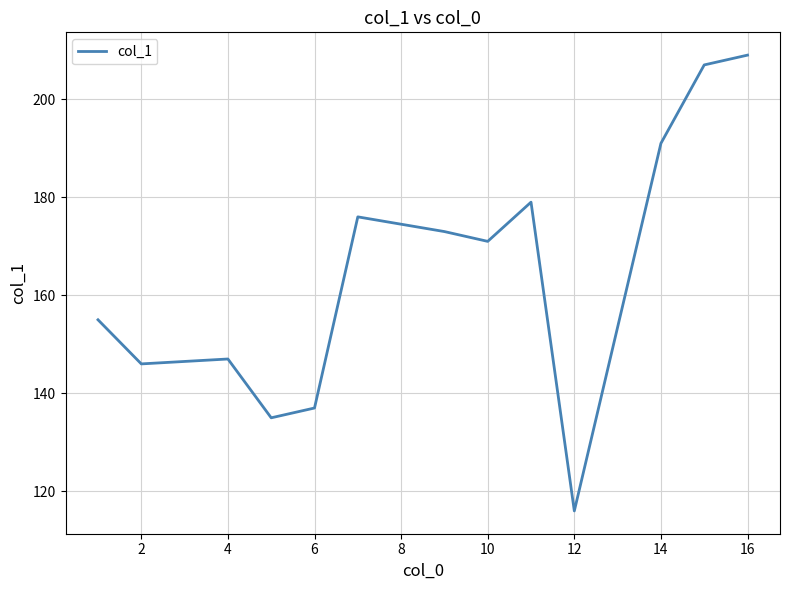

What is the difference between the maximum and minimum values?

93